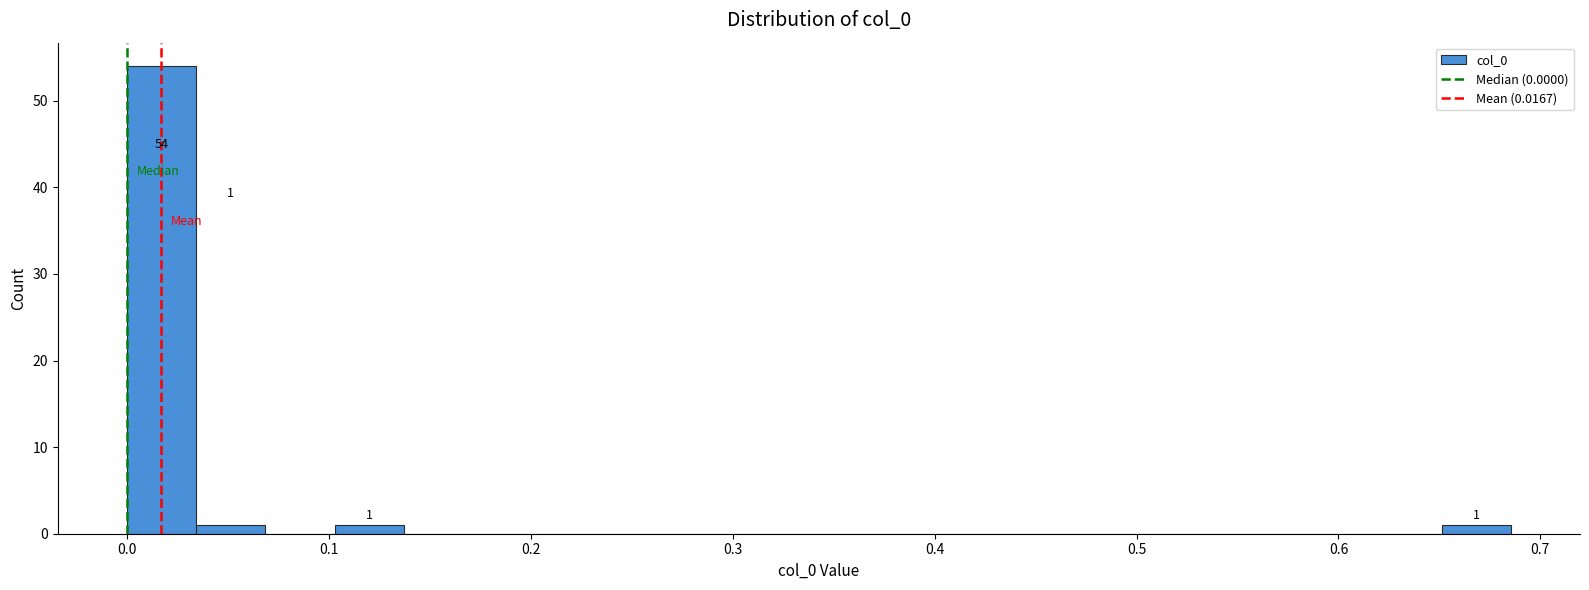

Around what value on the x-axis is the tallest bar? Give the approximate position of its centre, as read against the axis.

0.02